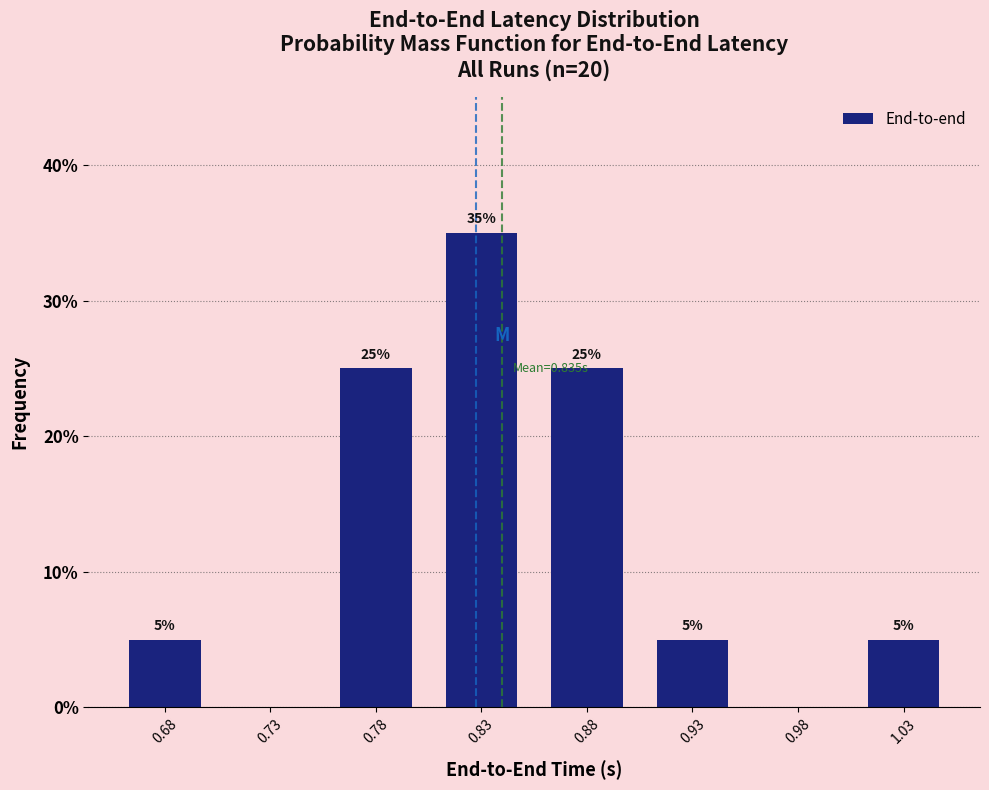

Reading left to right, what are all the values shown in this chart?

0.68=5	0.73=0	0.78=25	0.83=35	0.88=25	0.93=5	0.98=0	1.03=5